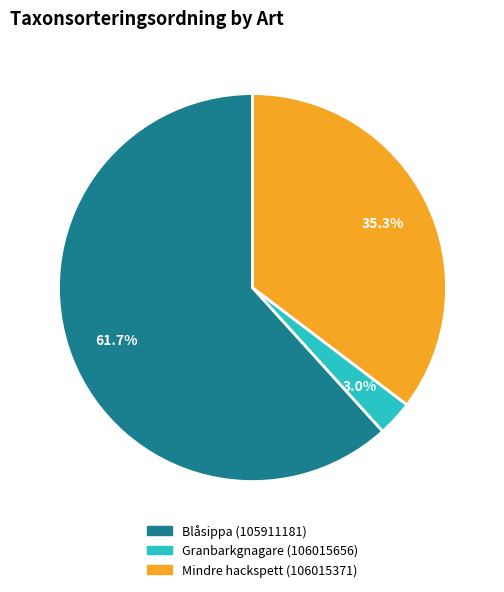

To the nearest percent, what is the combined percentage of Granbarkgnagare (106015656) and Blåsippa (105911181)?

65%